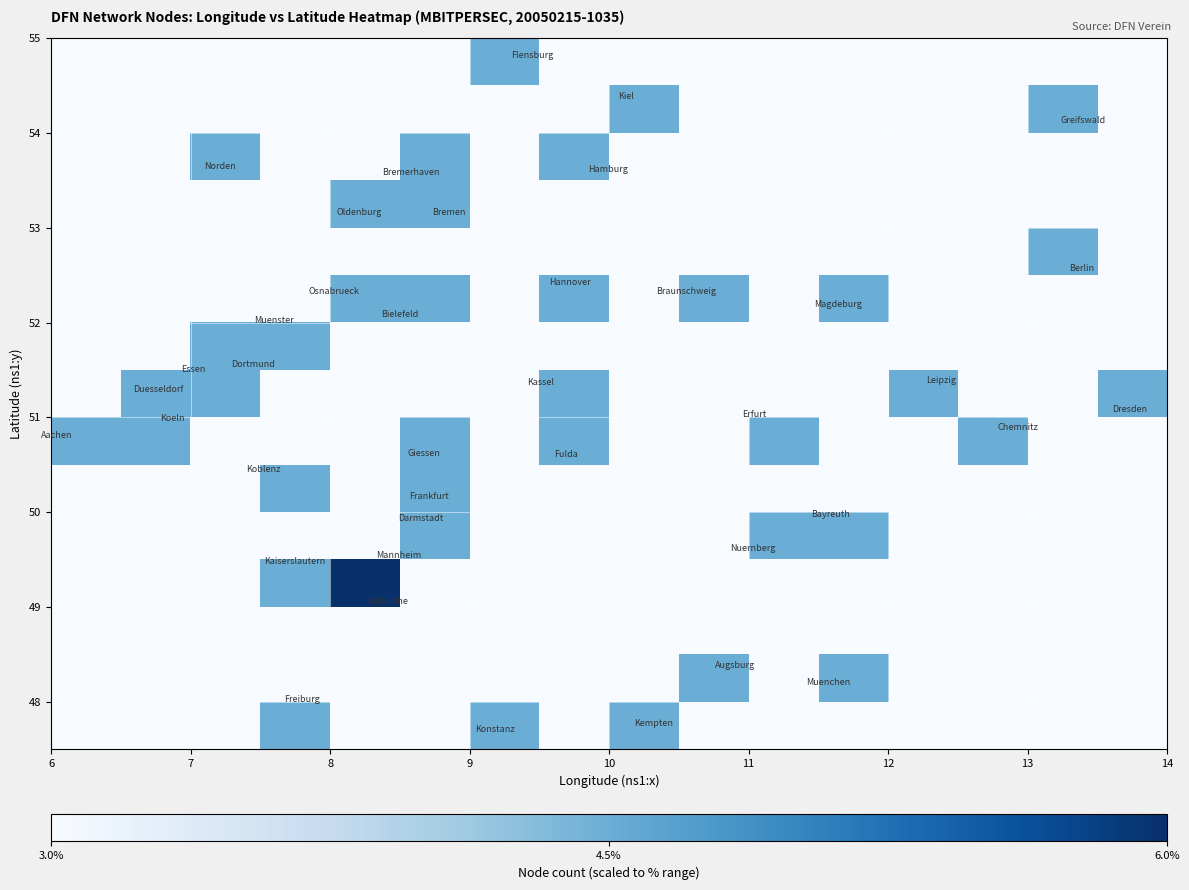

At how many categories does at least one series exceed 5?

1